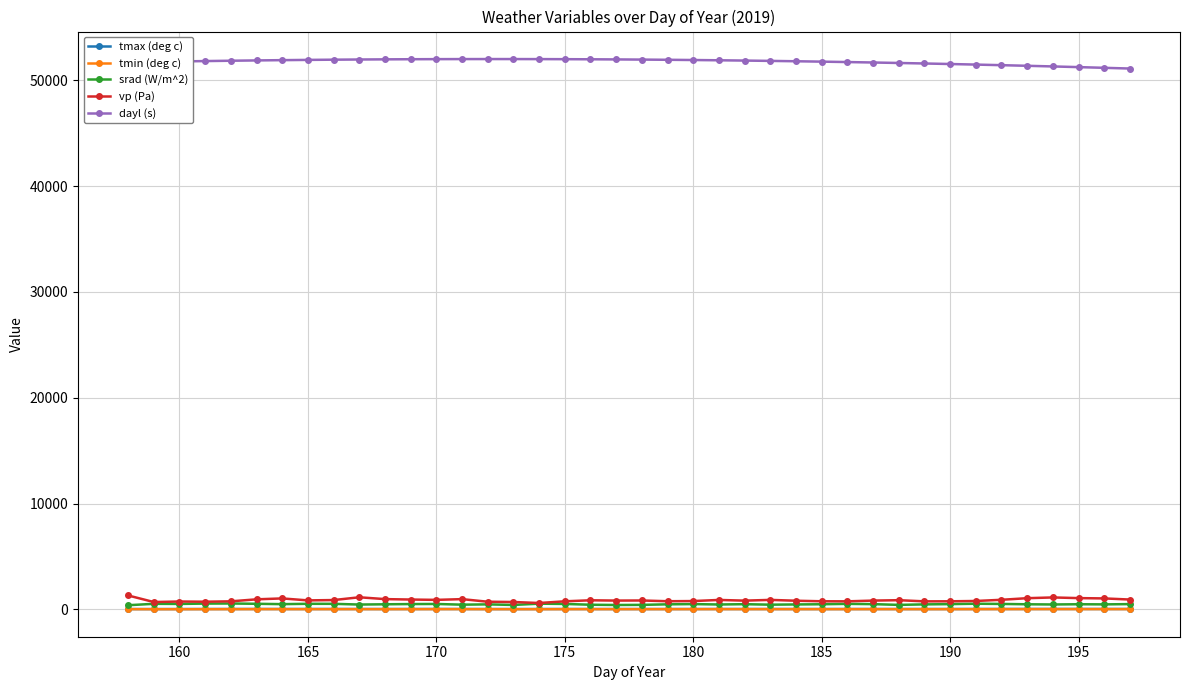

What are all the series names shown in the legend?

tmax (deg c), tmin (deg c), srad (W/m^2), vp (Pa), dayl (s)